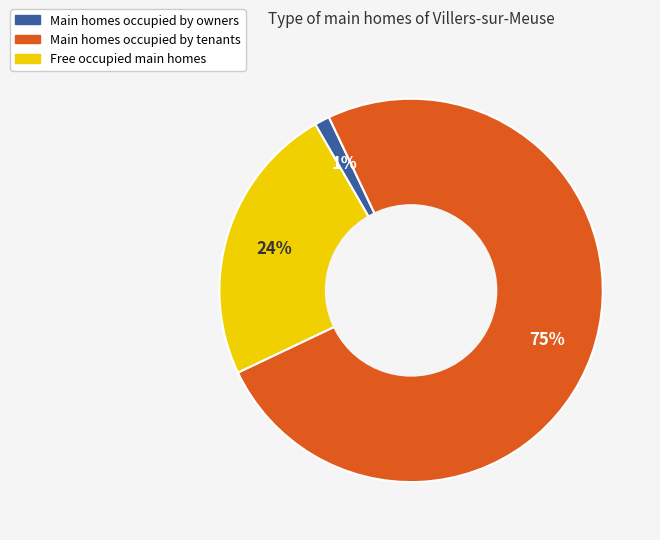

To the nearest percent, what is the average slice percentage?

33%